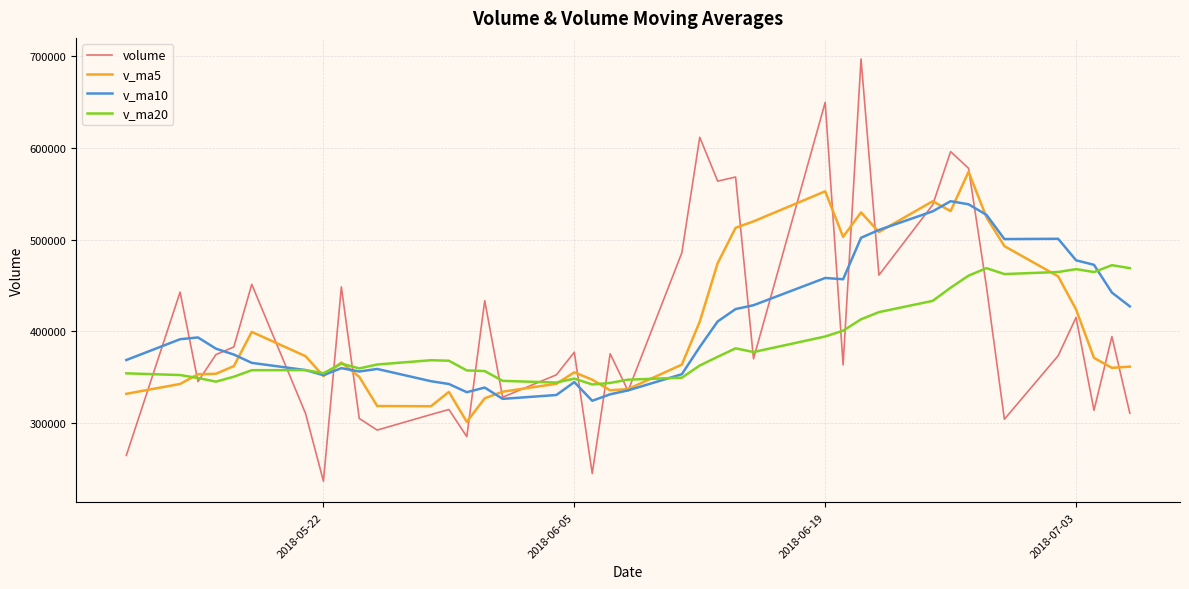

List the series in order of their peak value, lowest first.

v_ma20, v_ma10, v_ma5, volume